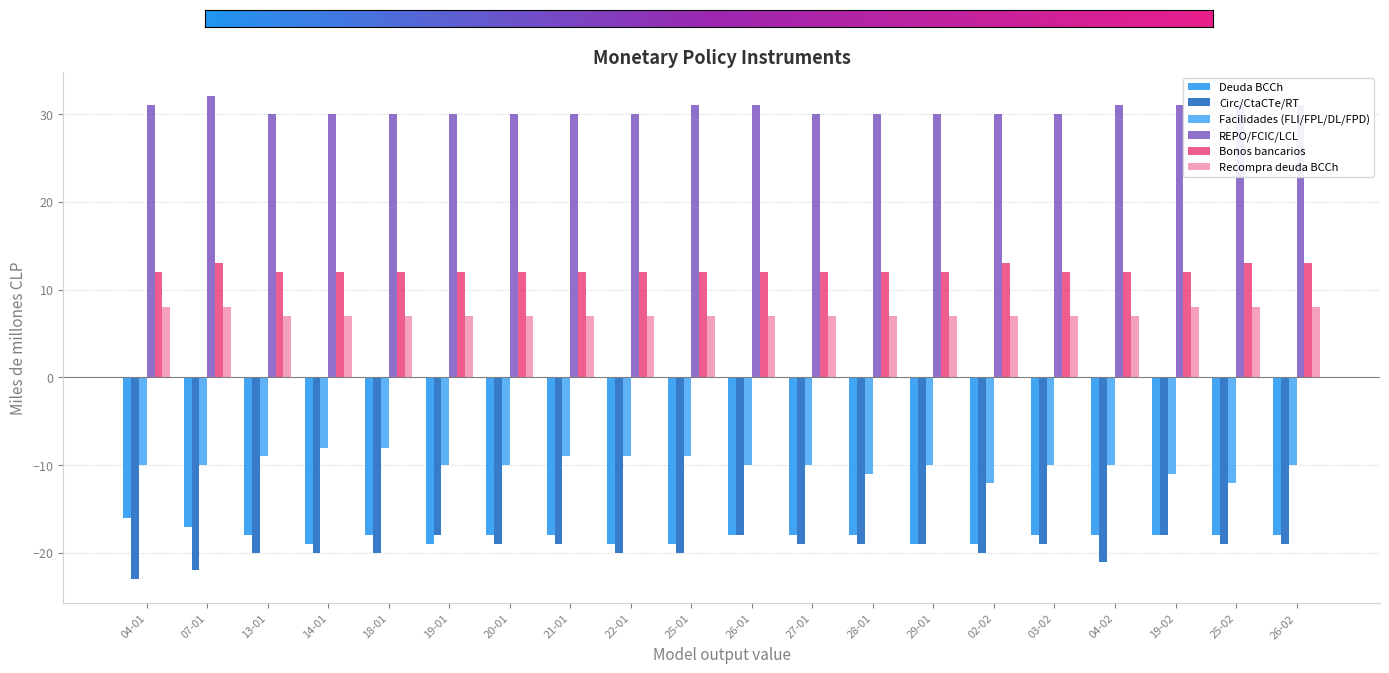

Rank the series at 25-02 from lowest to highest value.

Circ/CtaCTe/RT, Deuda BCCh, Facilidades (FLI/FPL/DL/FPD), Recompra deuda BCCh, Bonos bancarios, REPO/FCIC/LCL